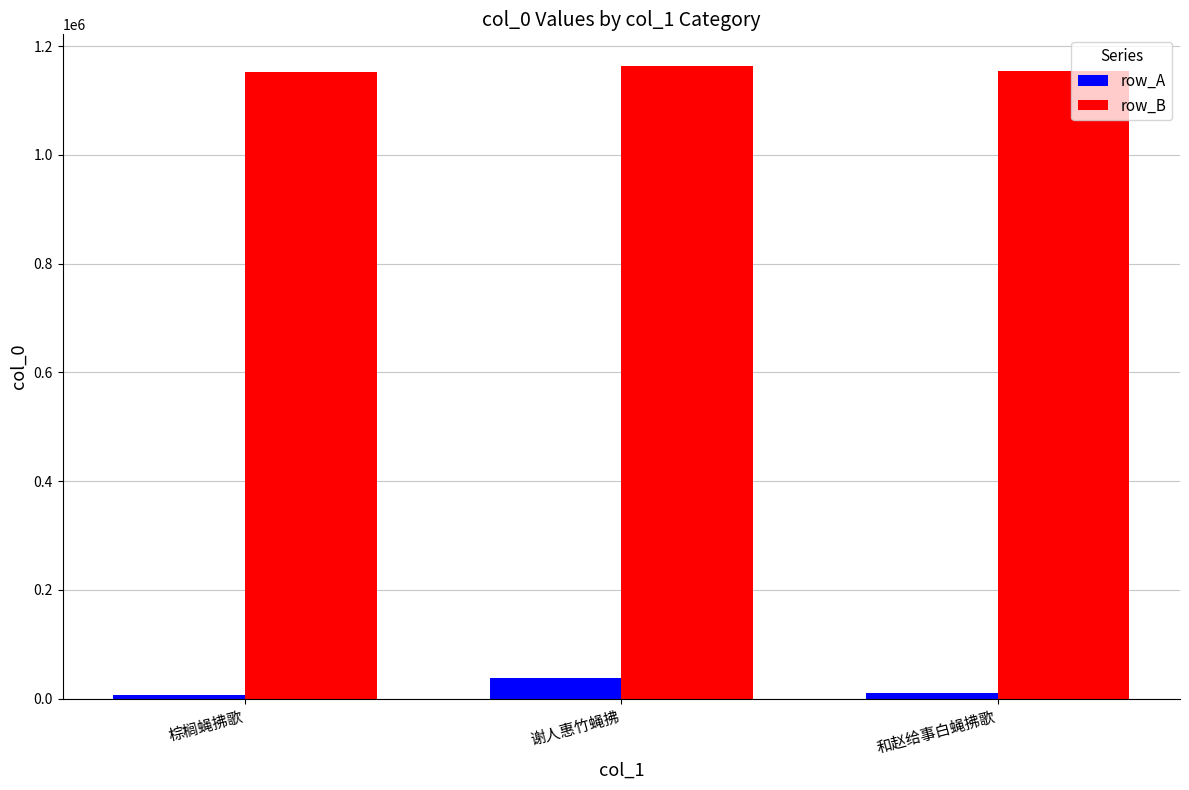

How many data points does each series have?

3